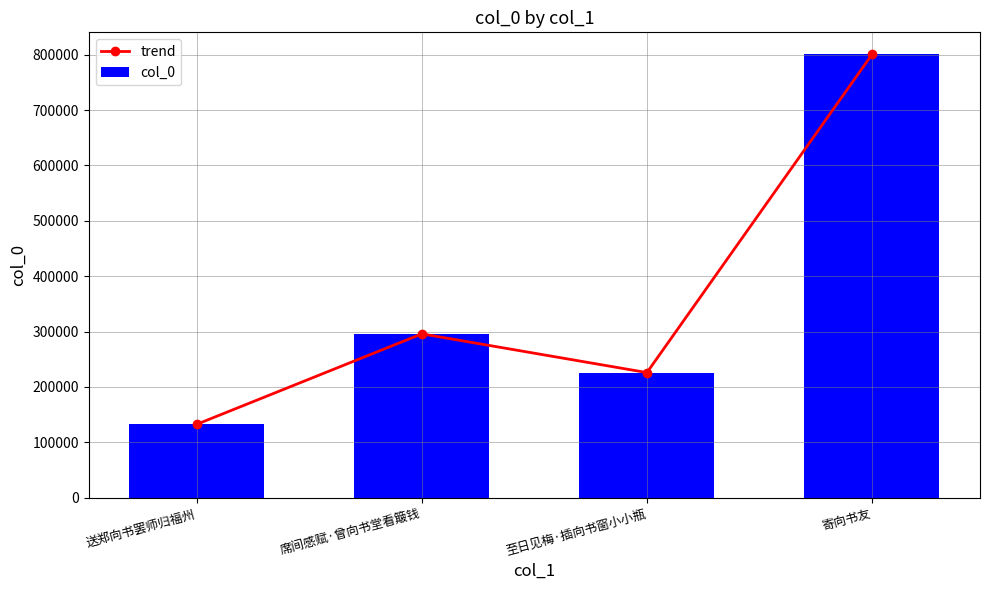

List the labels in order of col_0 value, smallest first.

送郑向书罢师归福州, 至日见梅·插向书窗小小瓶, 席间感赋·曾向书堂看簸钱, 寄向书友